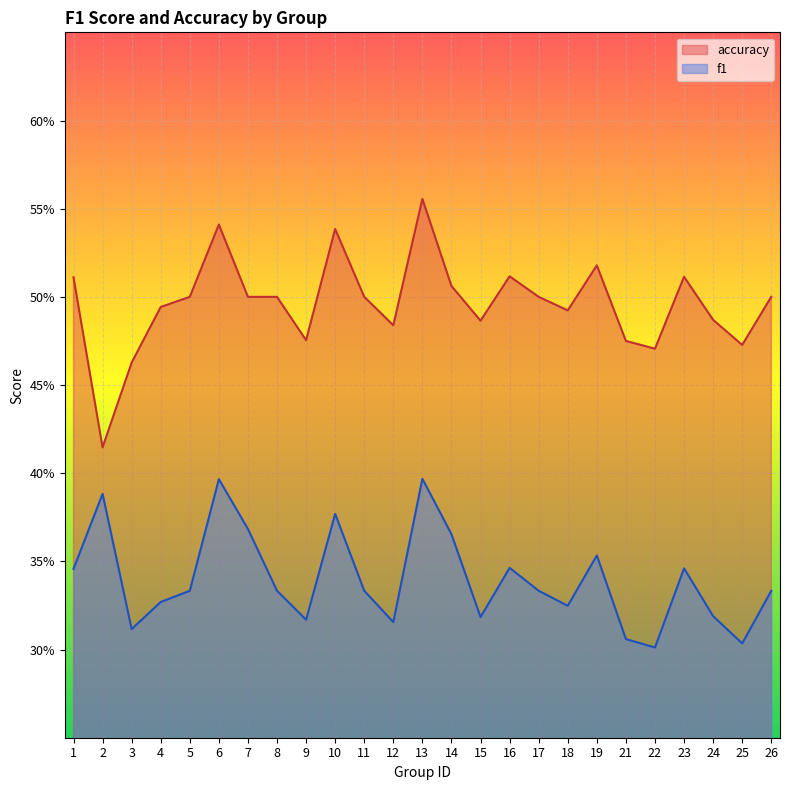

True or false: f1 and accuracy intersect in this chart.

False